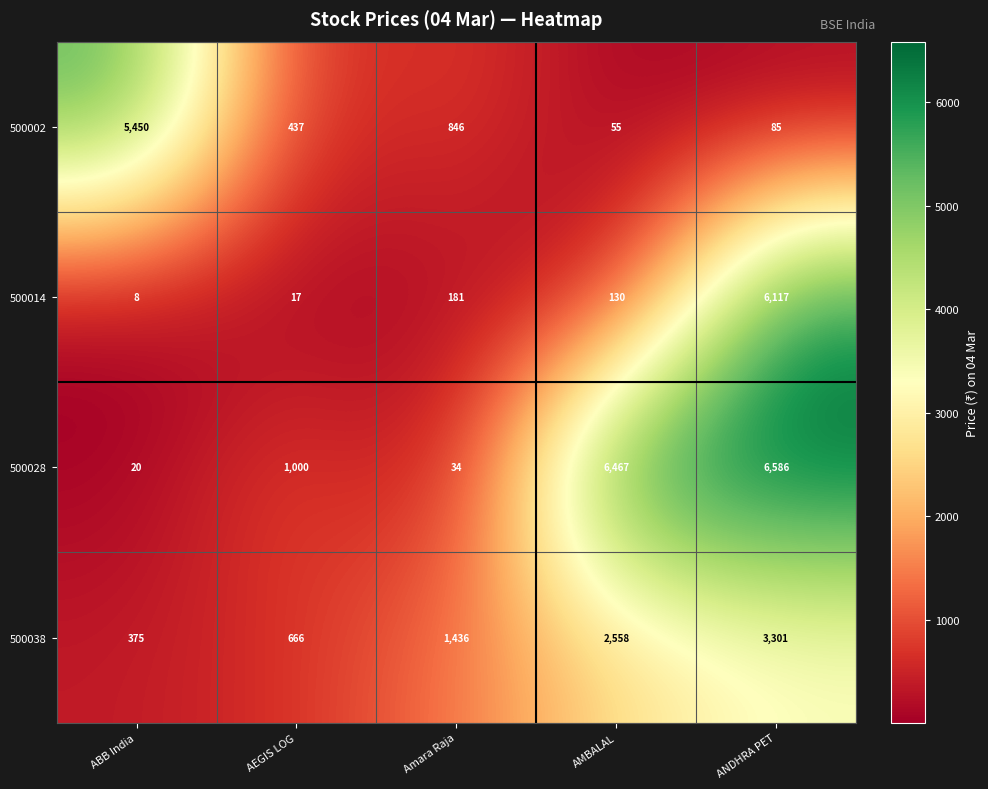

True or false: 500028 has a value of 1594 at AEGIS LOG.

False